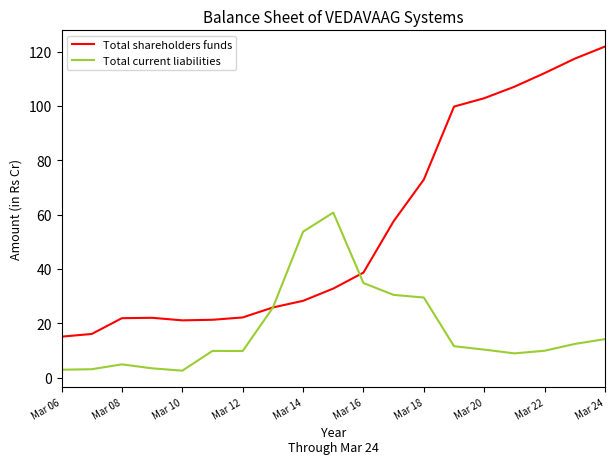

What is the sum of all Total shareholders funds values?

1056.6